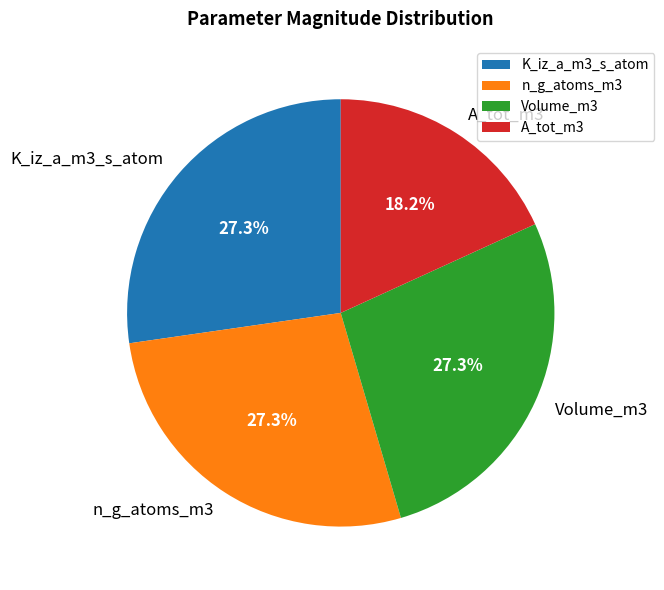

Approximately how many times larger is the value at K_iz_a_m3_s_atom compared to A_tot_m3?

1.5